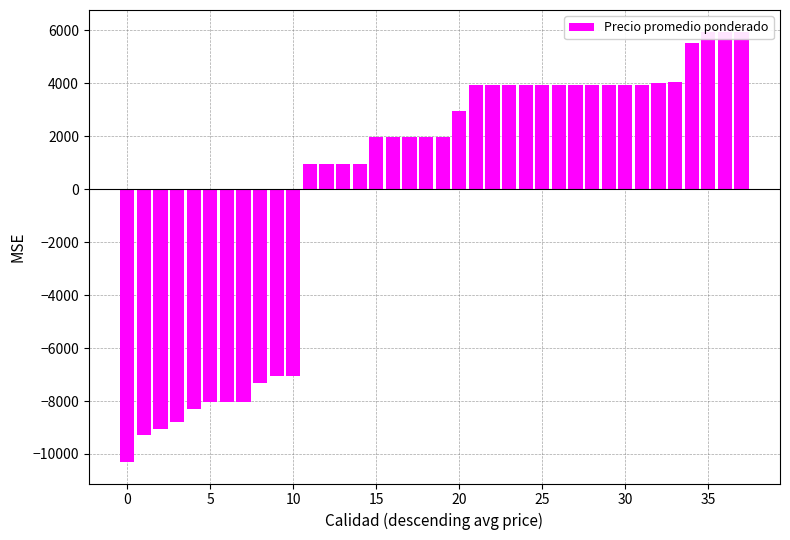

Which label corresponds to the largest value in the chart?

35